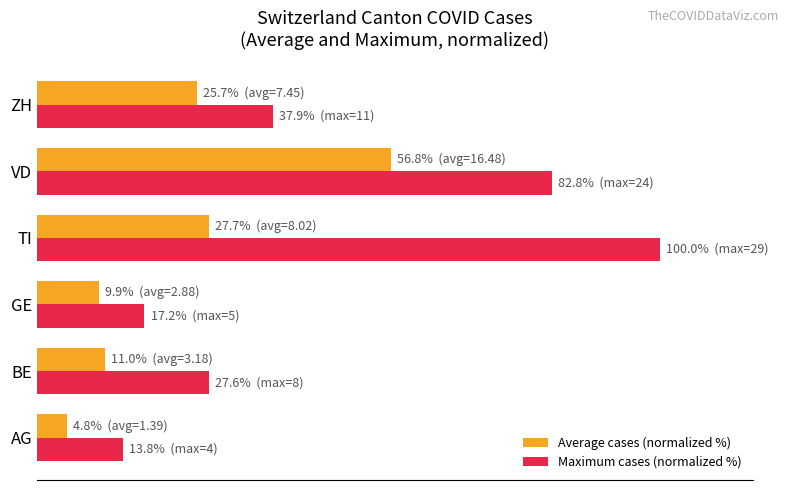

What are all the series names shown in the legend?

Average cases (normalized %), Maximum cases (normalized %)